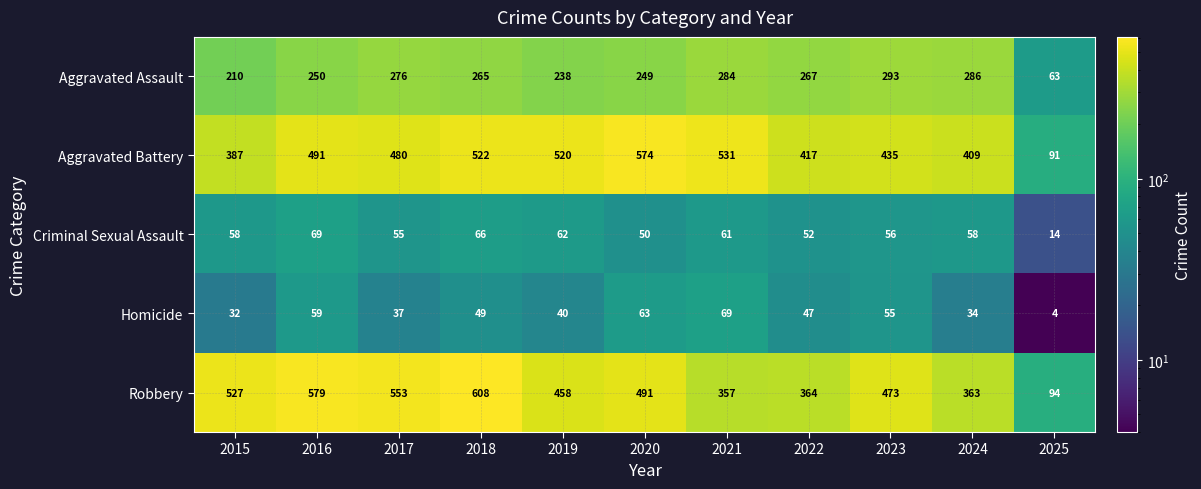

What is the spread (max minus min) of values at 2023?

418